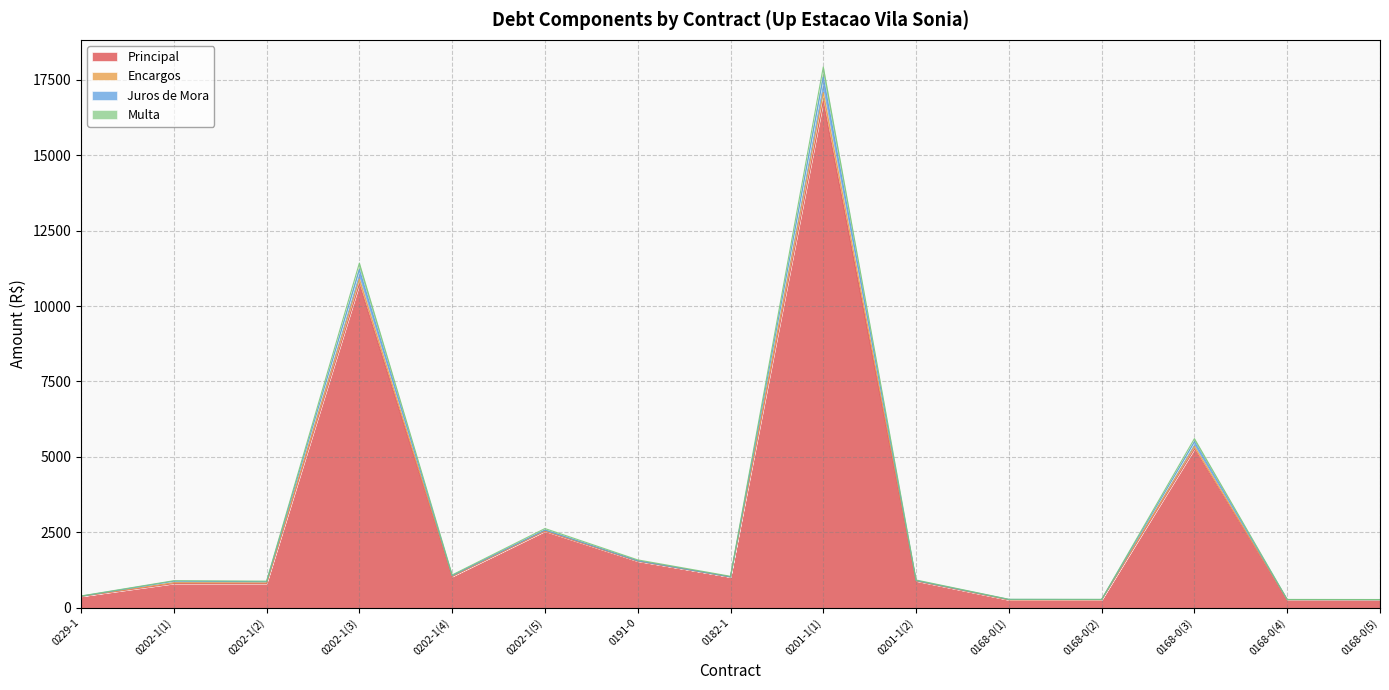

Count the number of data series in this chart.

4